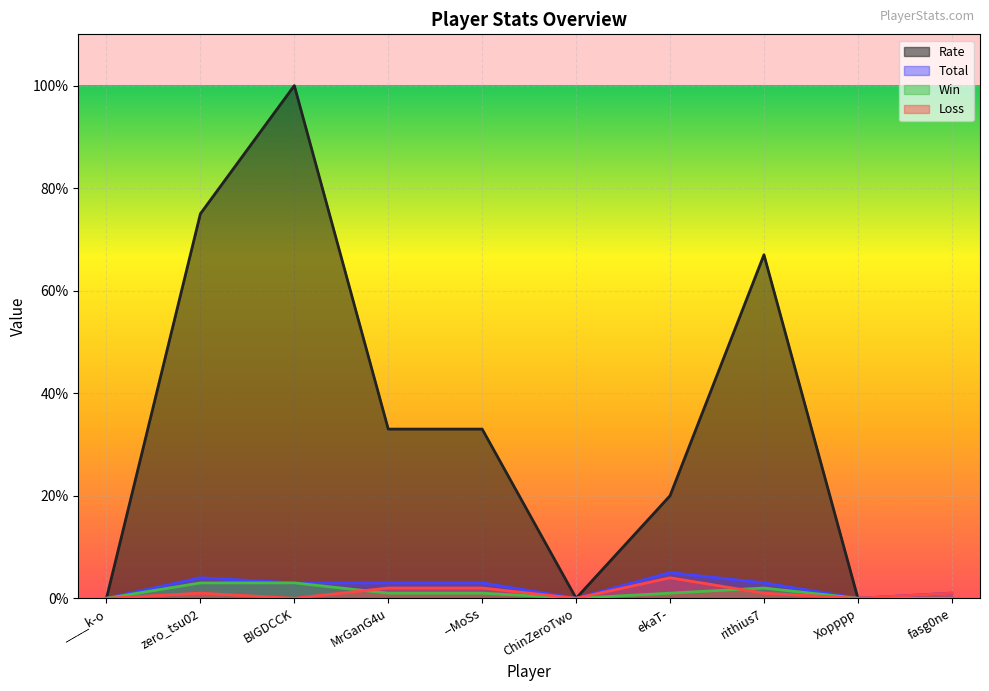

True or false: Loss and Rate intersect in this chart.

False